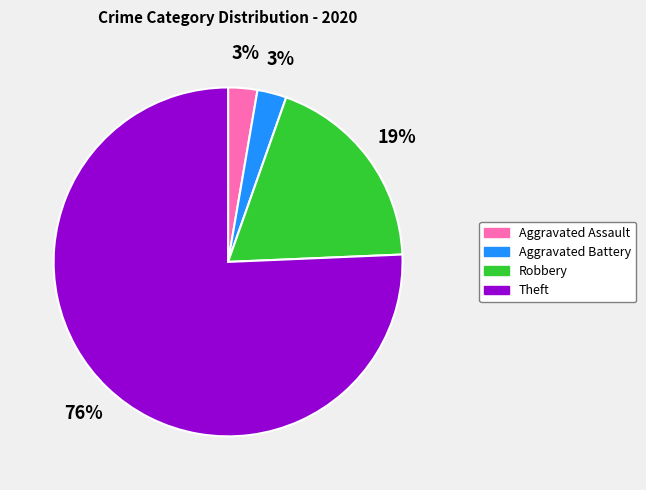

Is there any slice that represents more than half of the pie?

Yes